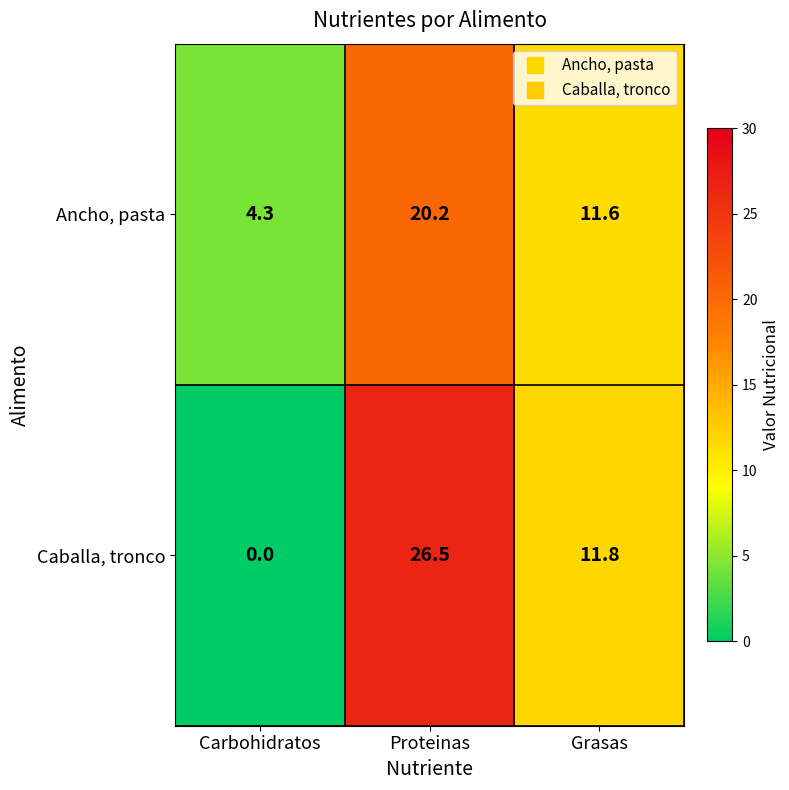

Where does the Ancho, pasta series first go above 11?

Proteinas